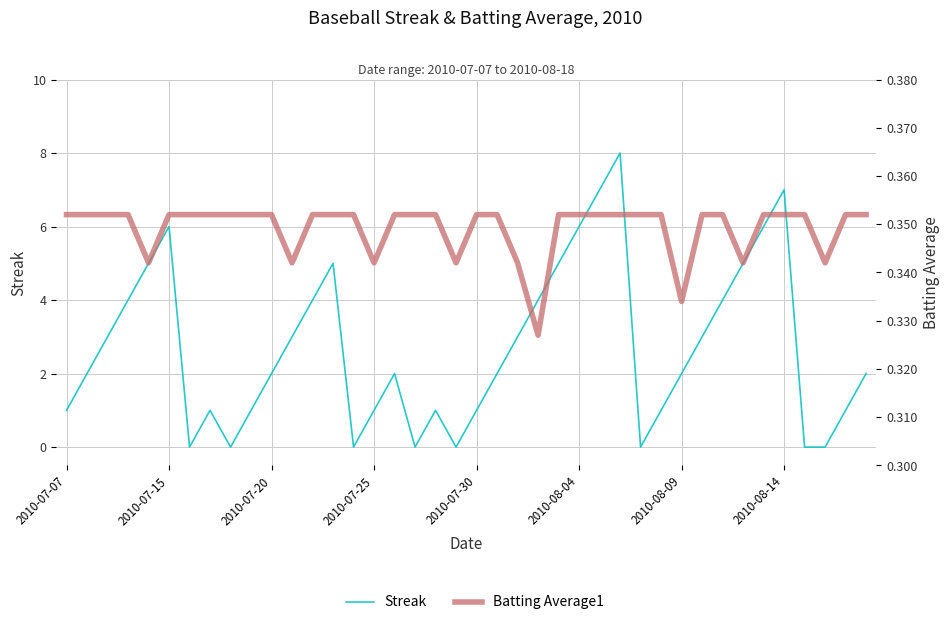

Rank the series by their average value, from highest to lowest.

Streak, Batting Average1